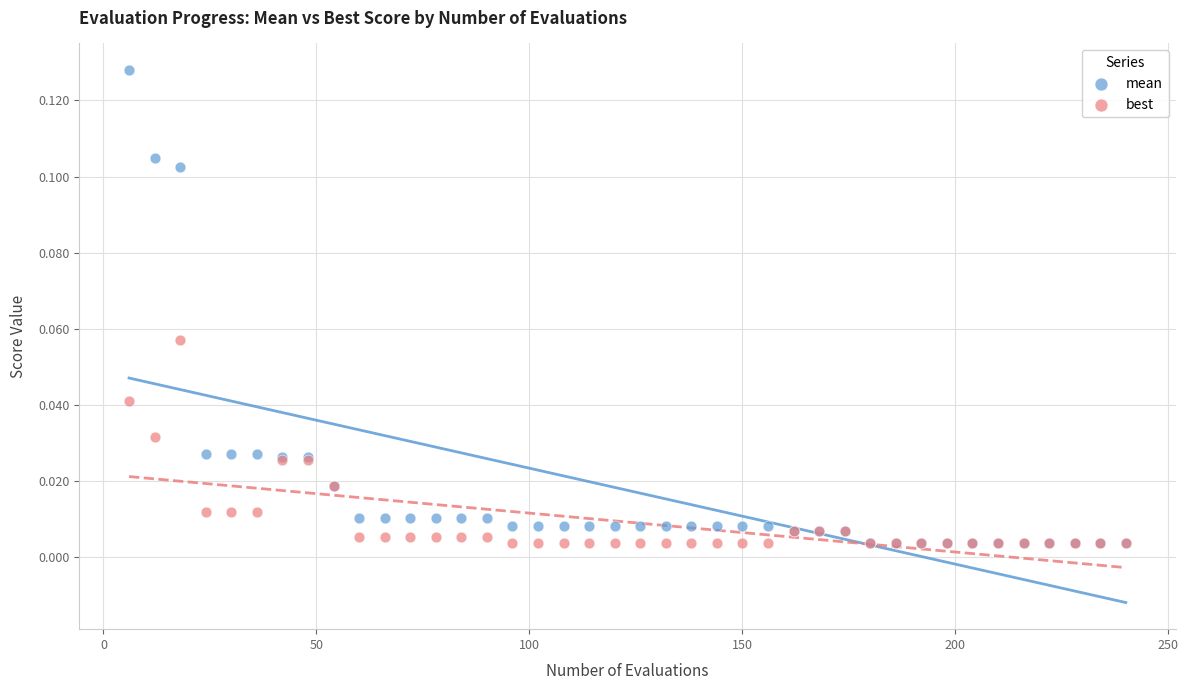

What are all the series names shown in the legend?

mean, best